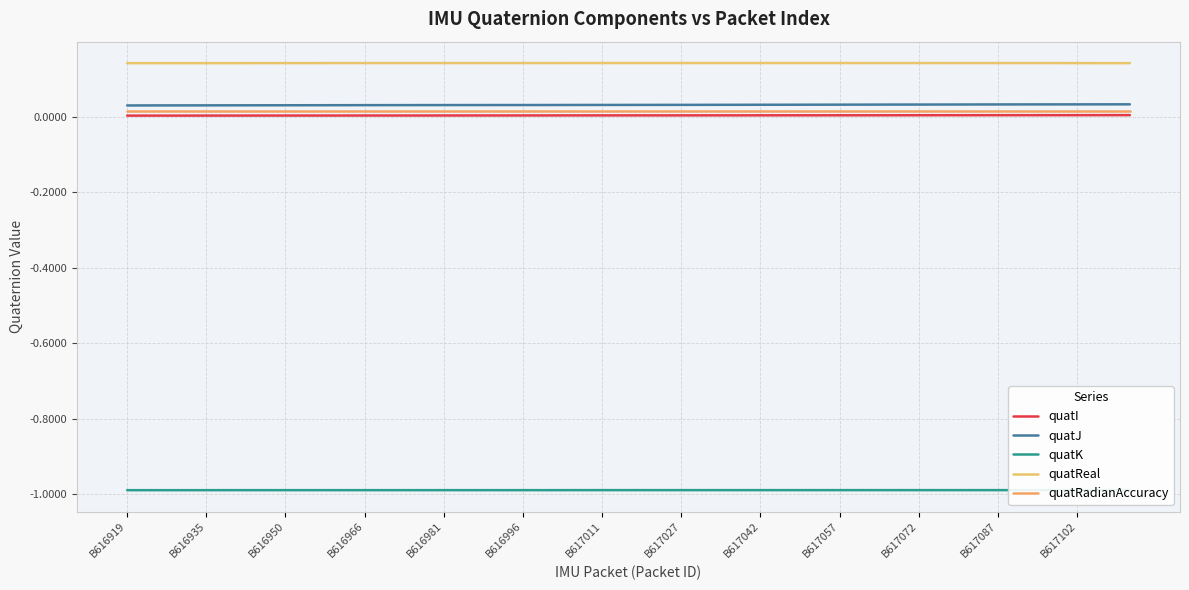

True or false: quatReal has more than 2 points higher than both neighbors.

False